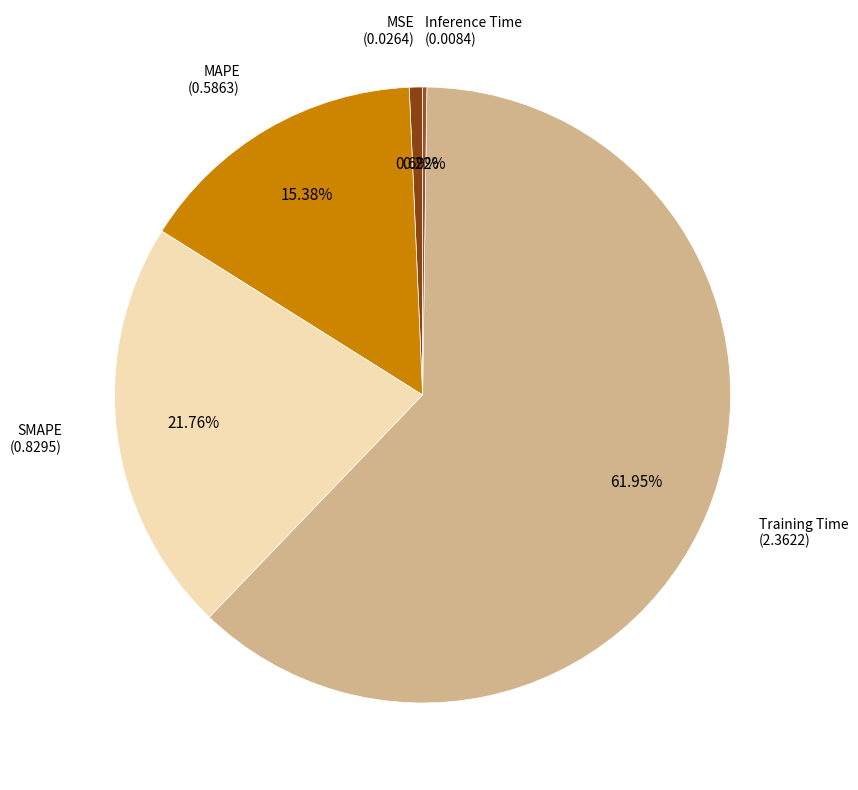

To the nearest percent, what is the average slice percentage?

20%